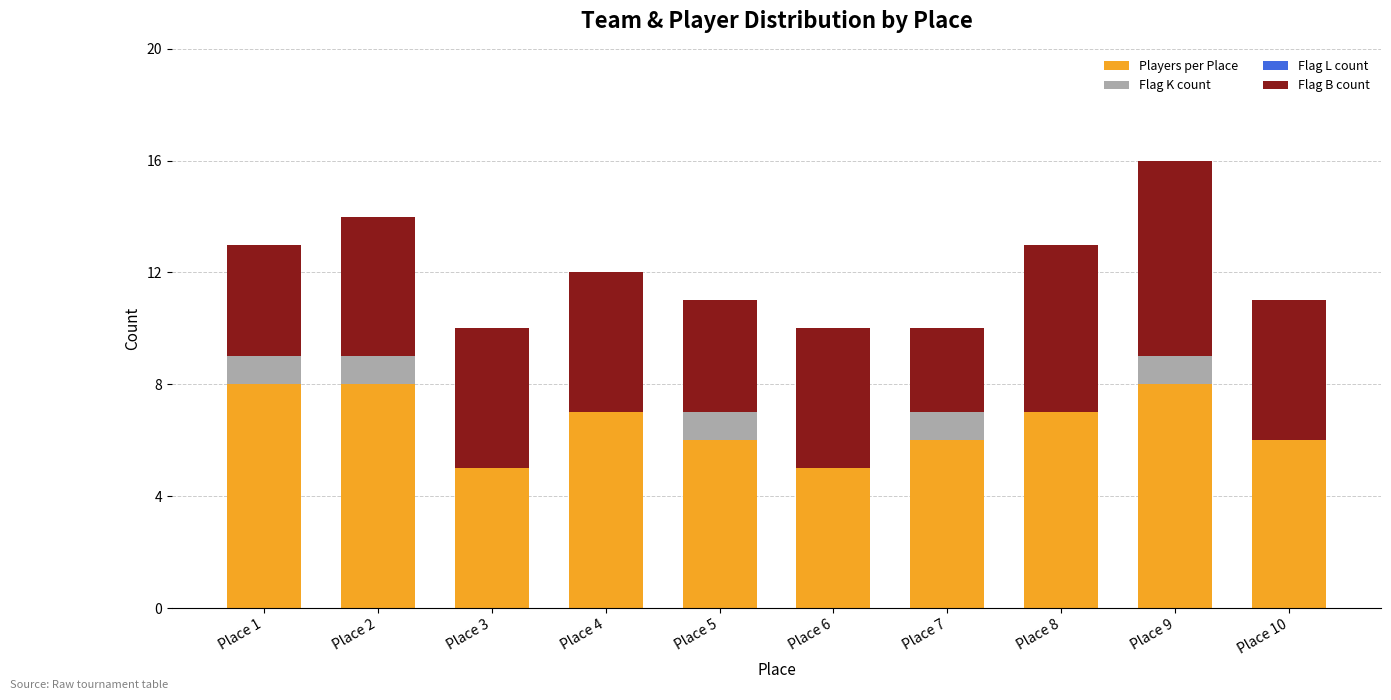

What are all the series names shown in the legend?

Players per Place, Flag K count, Flag L count, Flag B count